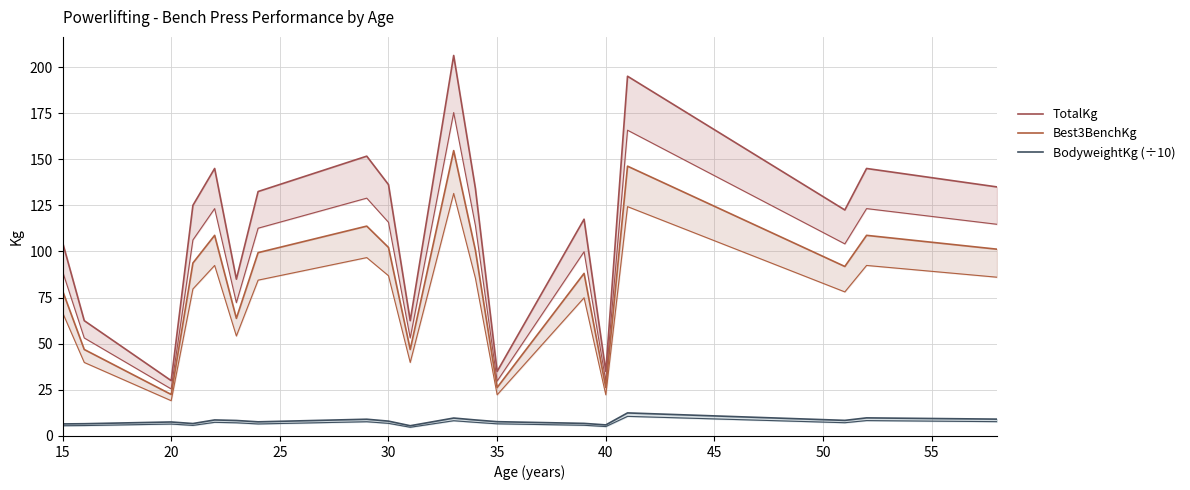

What is the highest value of the BodyweightKg (÷10) series?

12.5